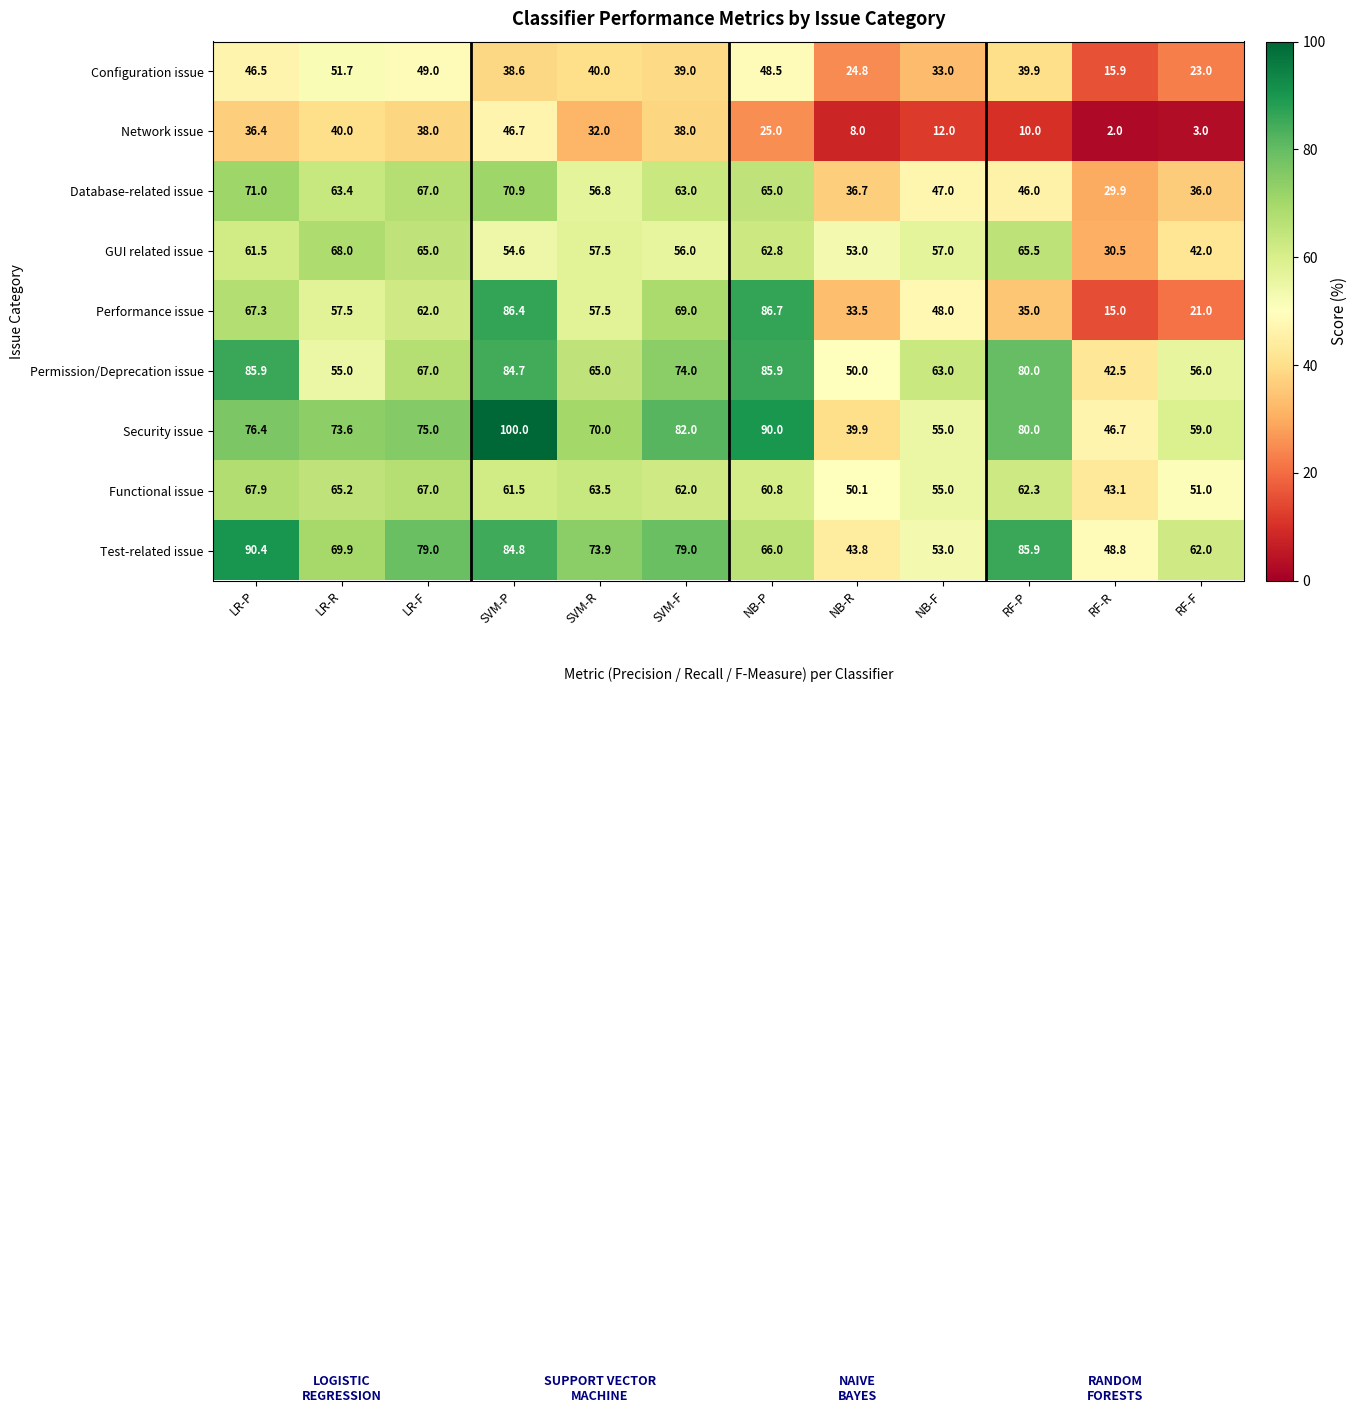

What is the average value of the Performance issue series?

53.2